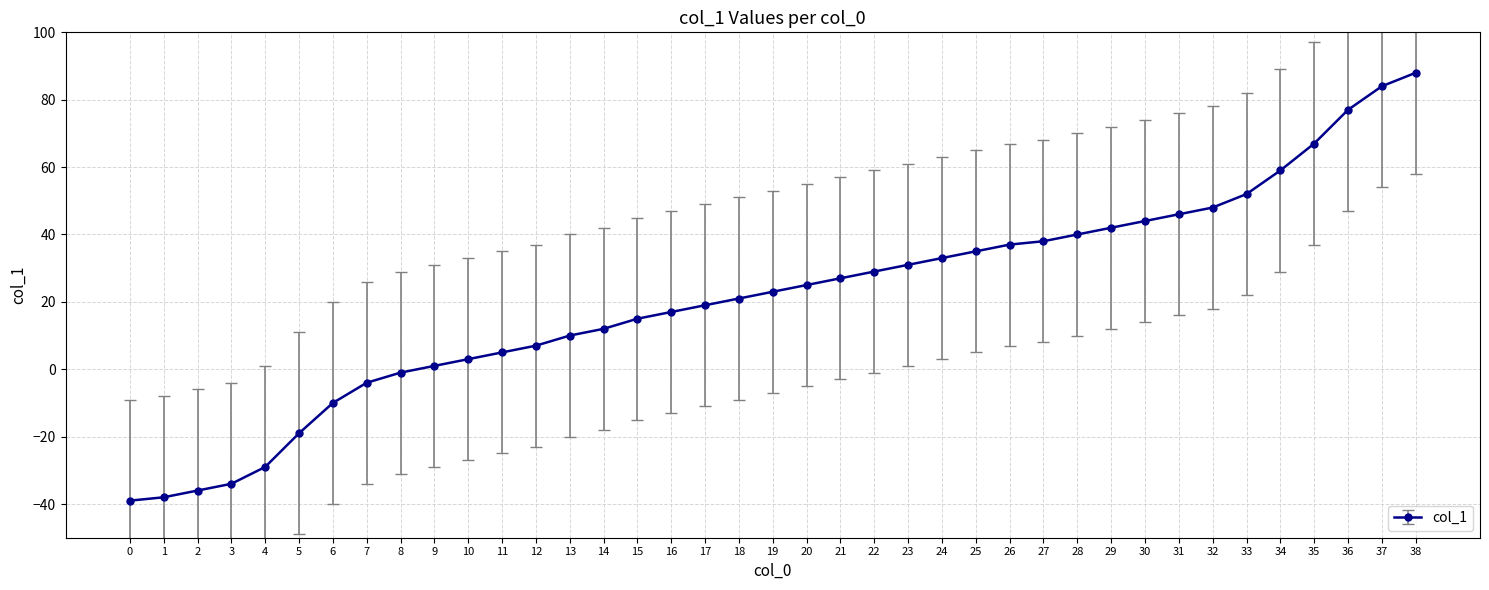

The chart shows a value of 88 at 38. True or false?

True